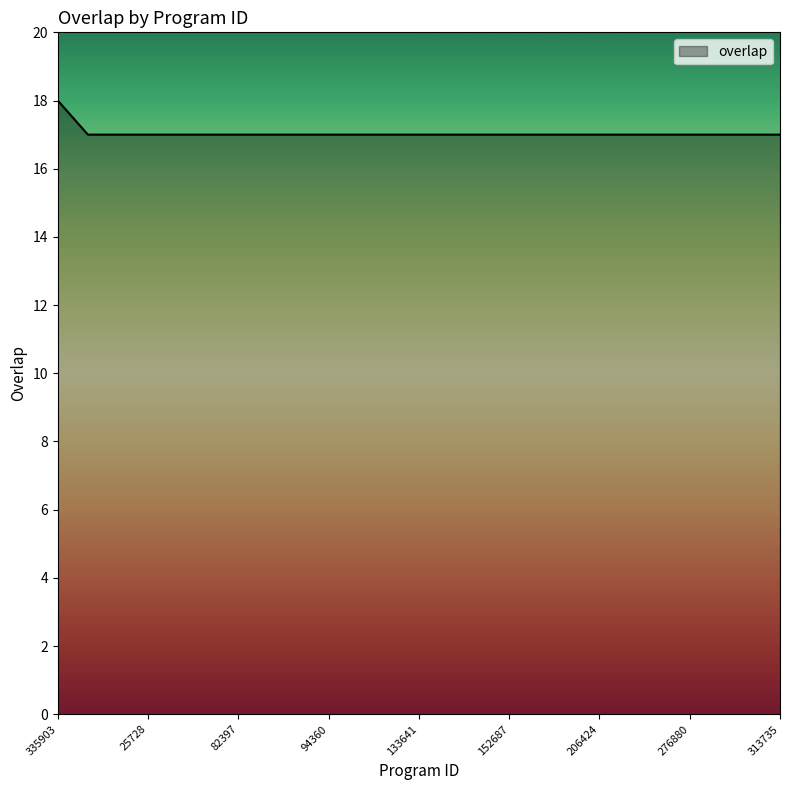

What is the maximum value shown in the chart?

18